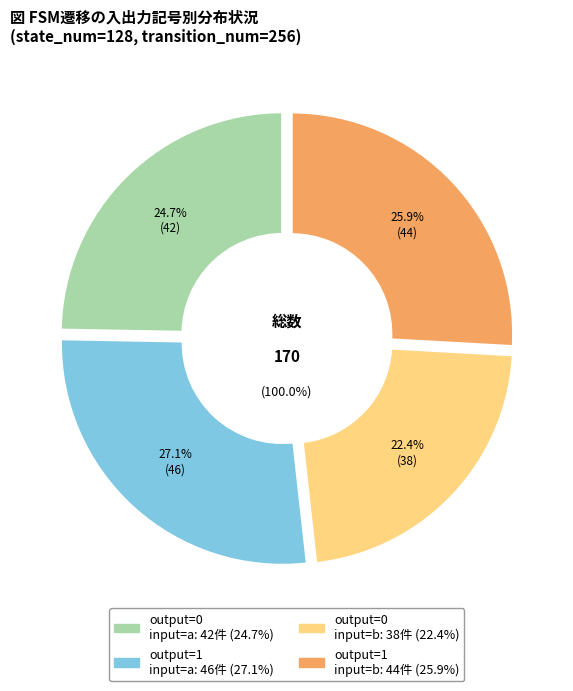

What is the ratio of the value at output=0, input=a to the value at output=0, input=b?

1.1